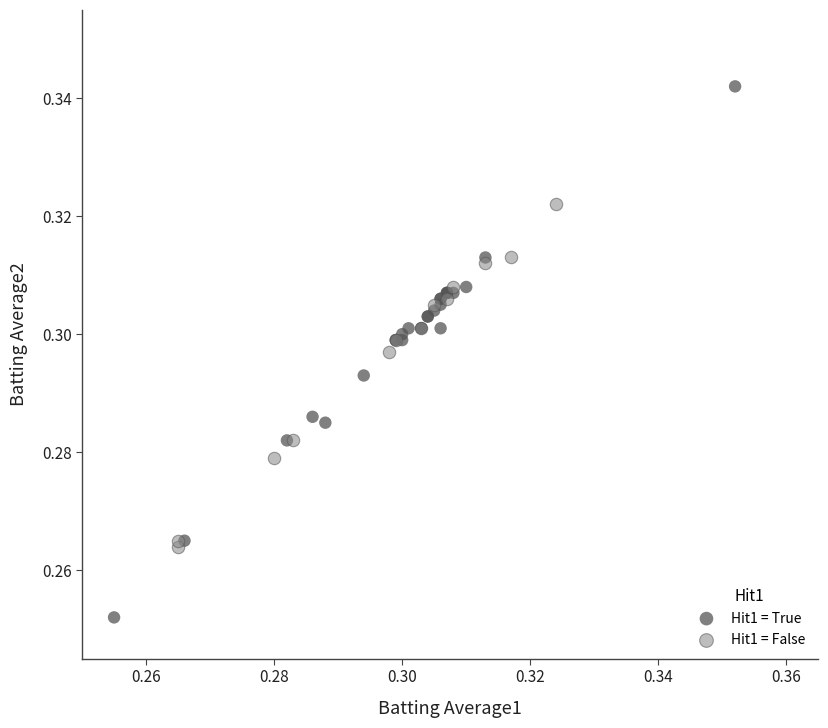

What are all the series names shown in the legend?

Hit1 = True, Hit1 = False